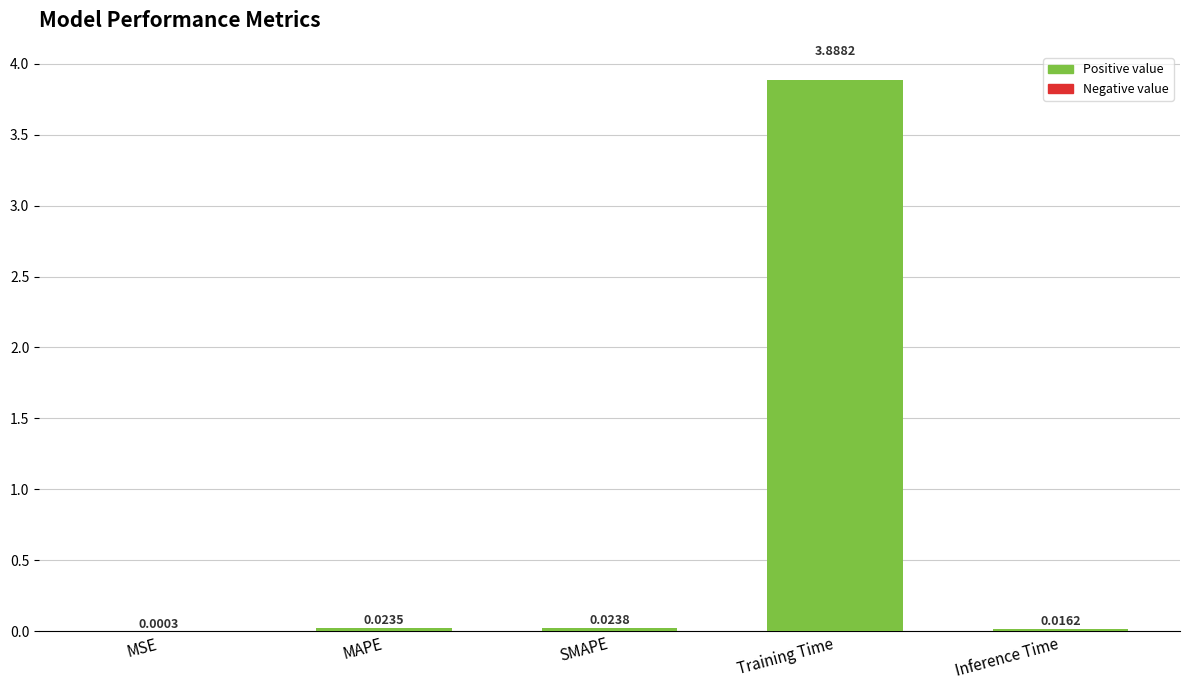

Read the value at Training Time.

3.9